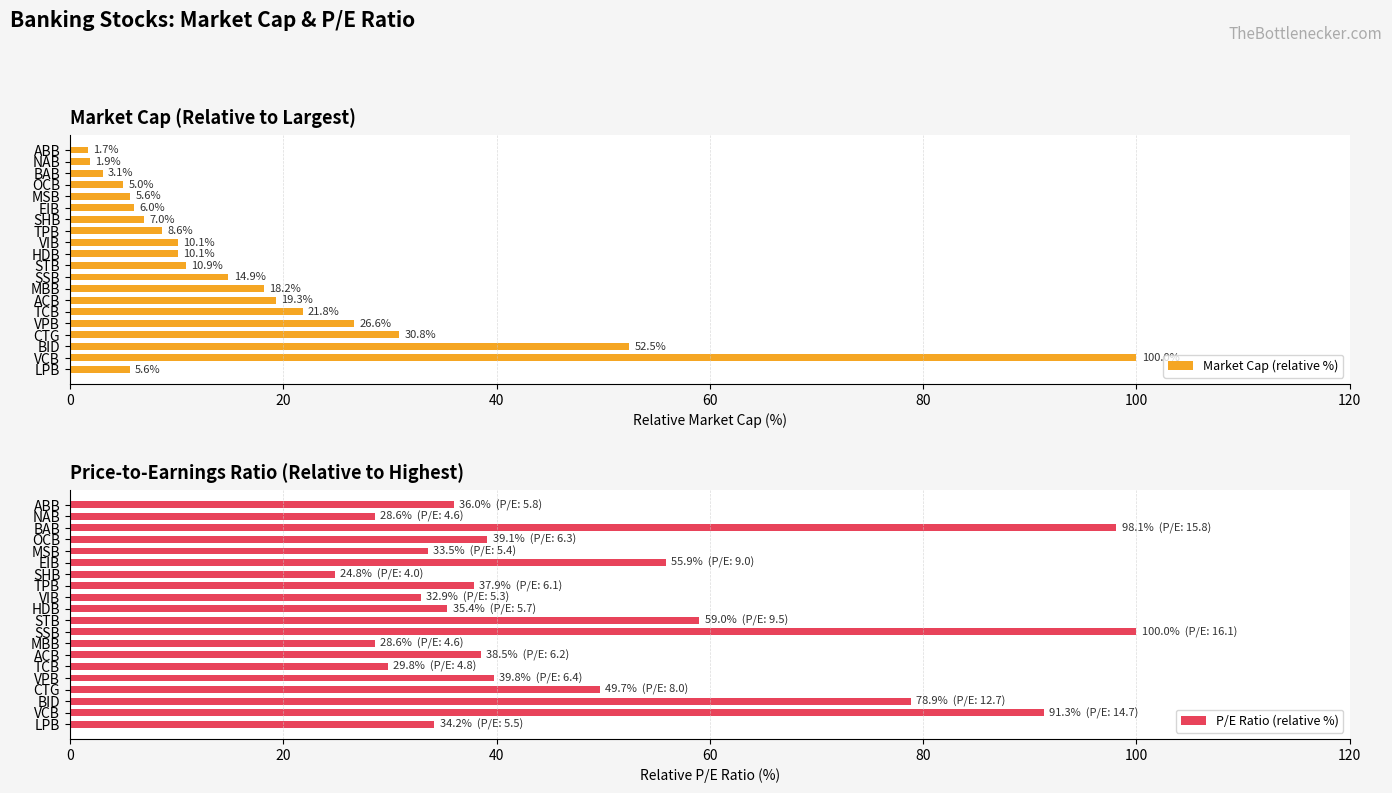

Where is Market Cap (relative %) nearest to the value 50?

BID